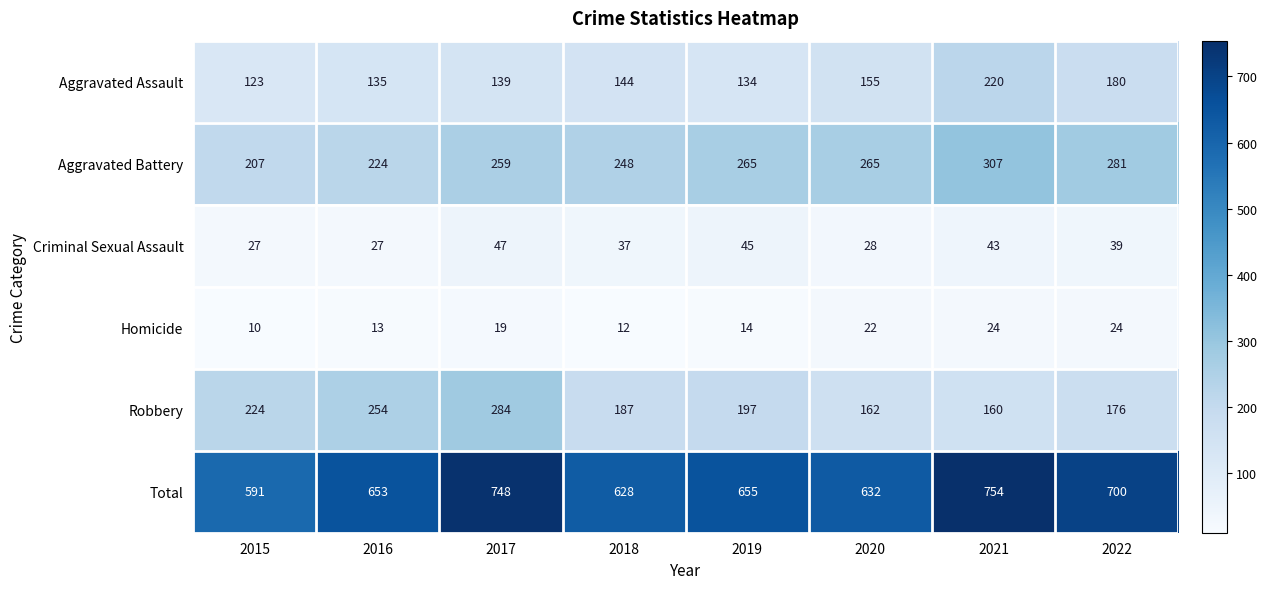

At how many categories does at least one series exceed 88?

8